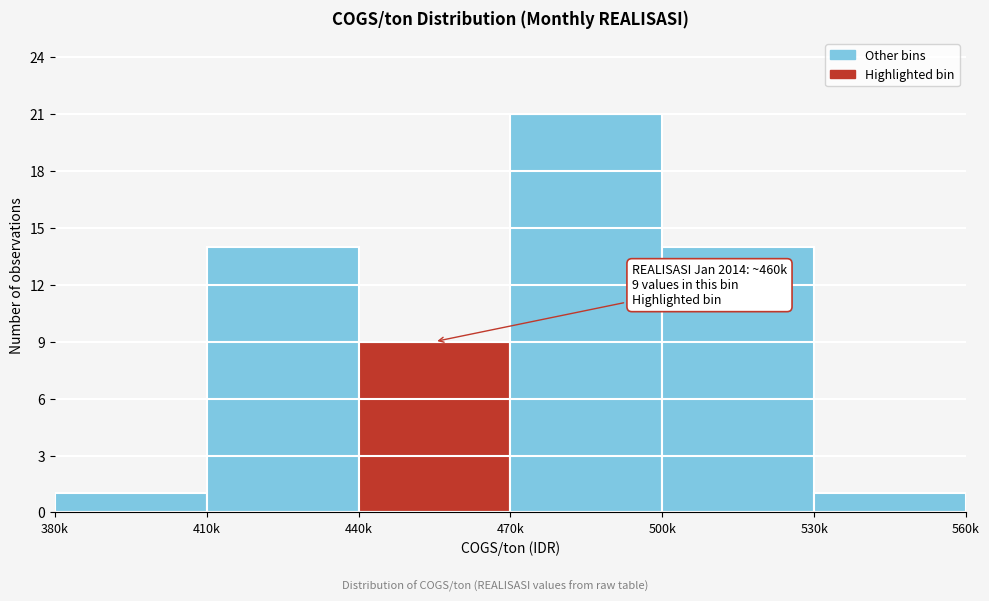

Reading left to right, extract all data points from this chart.

1	14	9	21	14	1